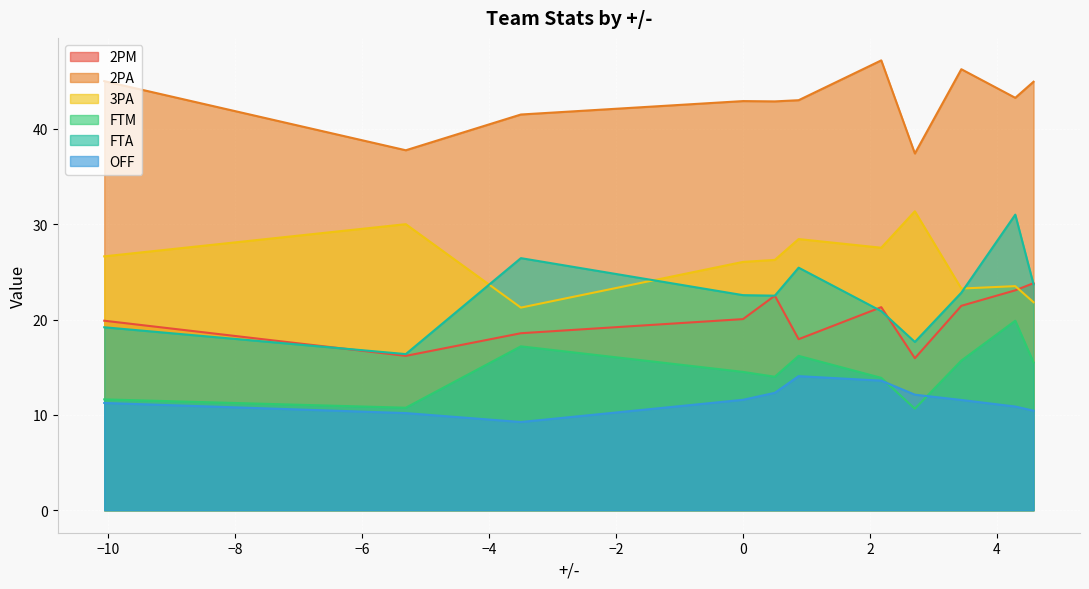

What is the value of the OFF point at the 1st from the left?

11.2